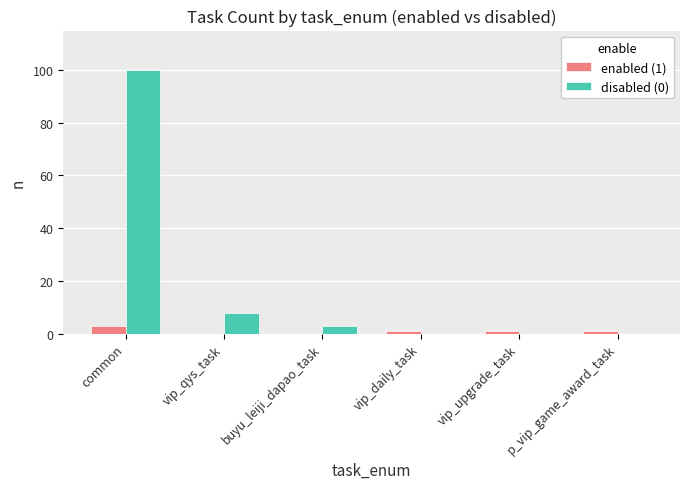

Between common and buyu_leiji_dapao_task, which series saw the biggest shift?

disabled (0)